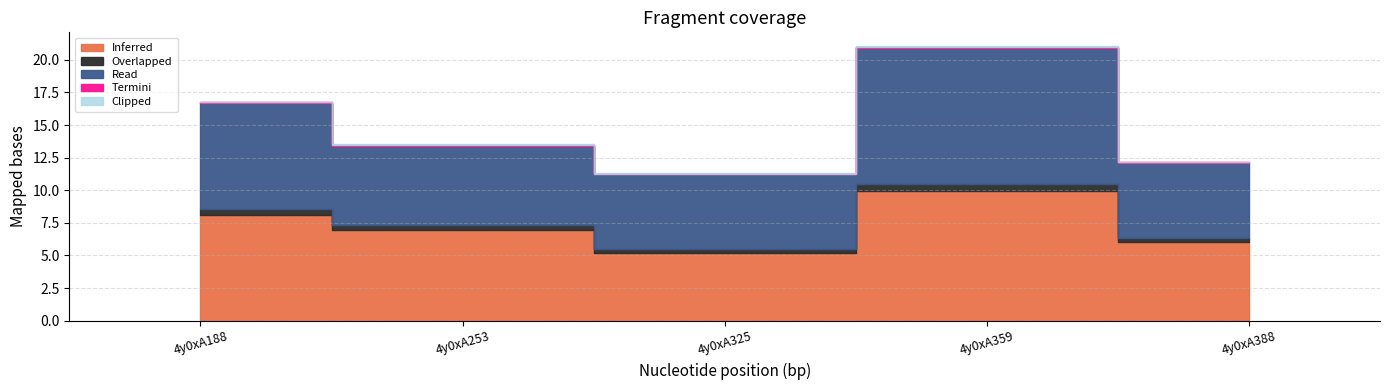

Rank the series by their maximum value, from lowest to highest.

Clipped, Termini, Overlapped, Inferred, Read